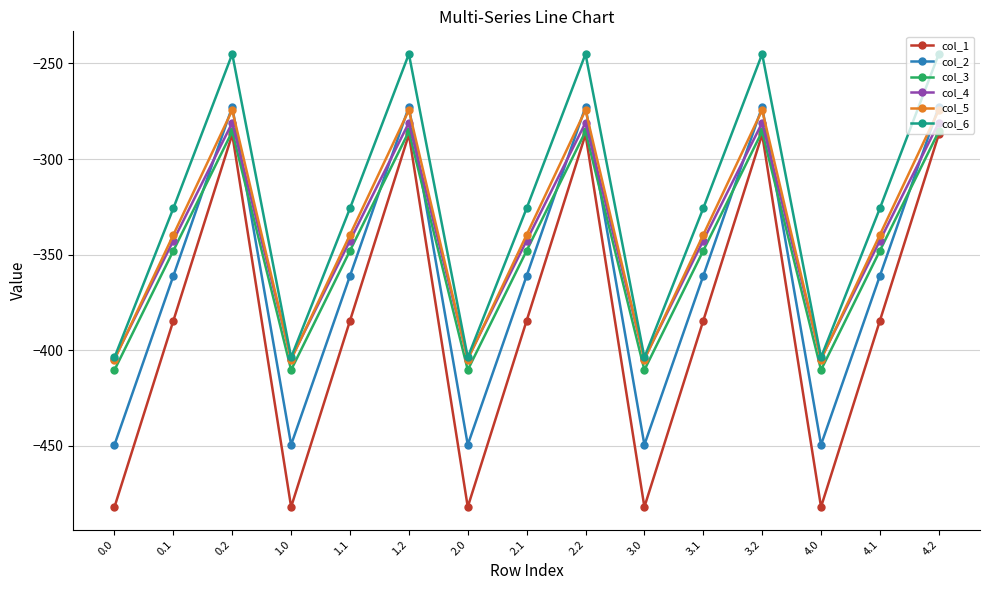

What is the approximate value of col_5 at 2.2?

-274.4